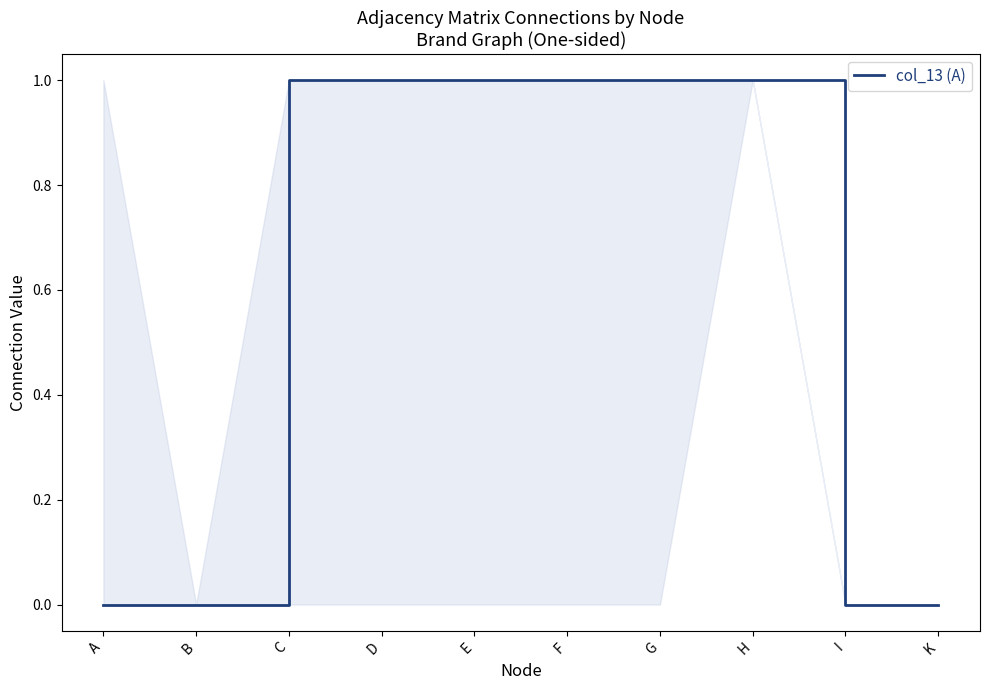

Is this an area chart (filled region under the line)?

No